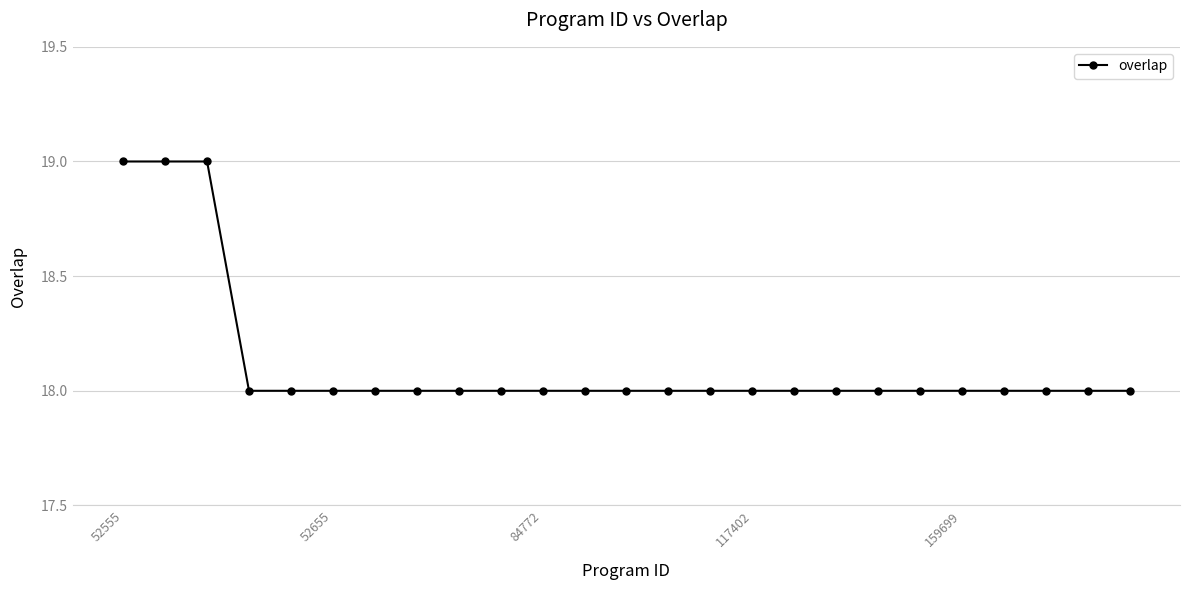

What is the sum of all values?

453